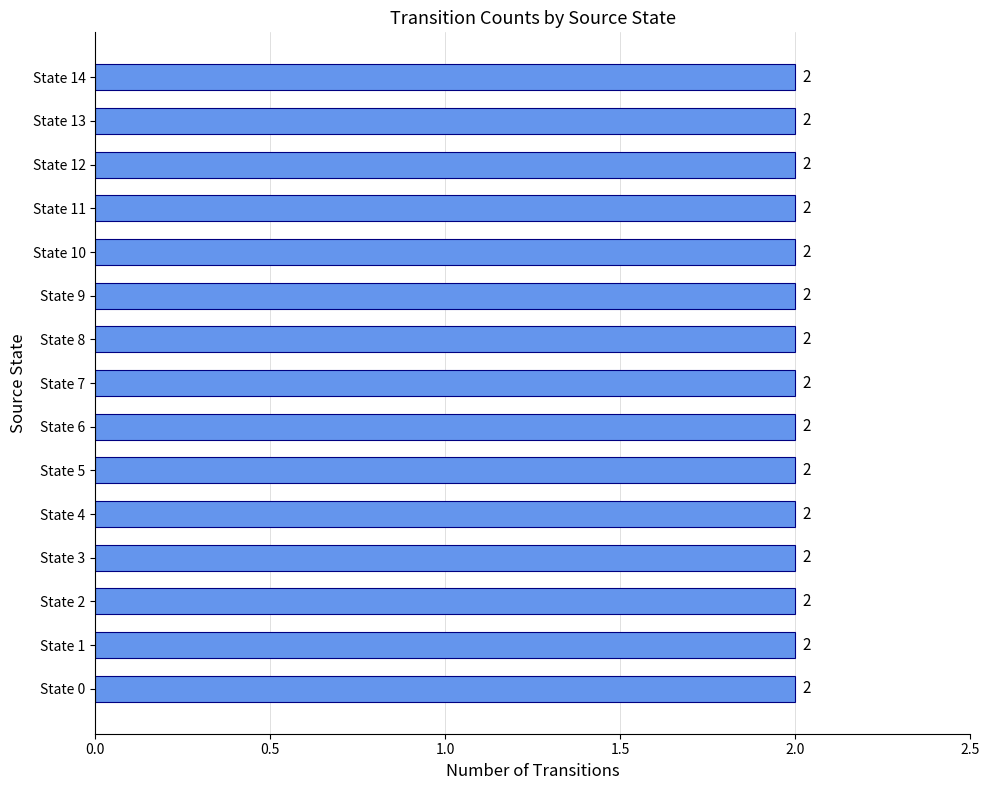

The chart shows a value of 1 at 2. True or false?

True